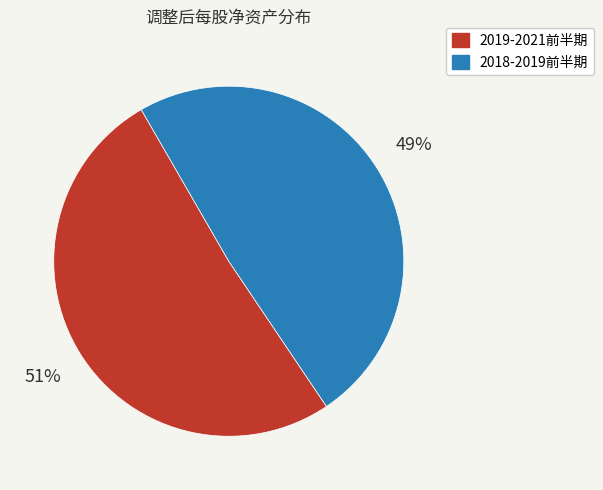

Is there any slice that represents more than half of the pie?

Yes